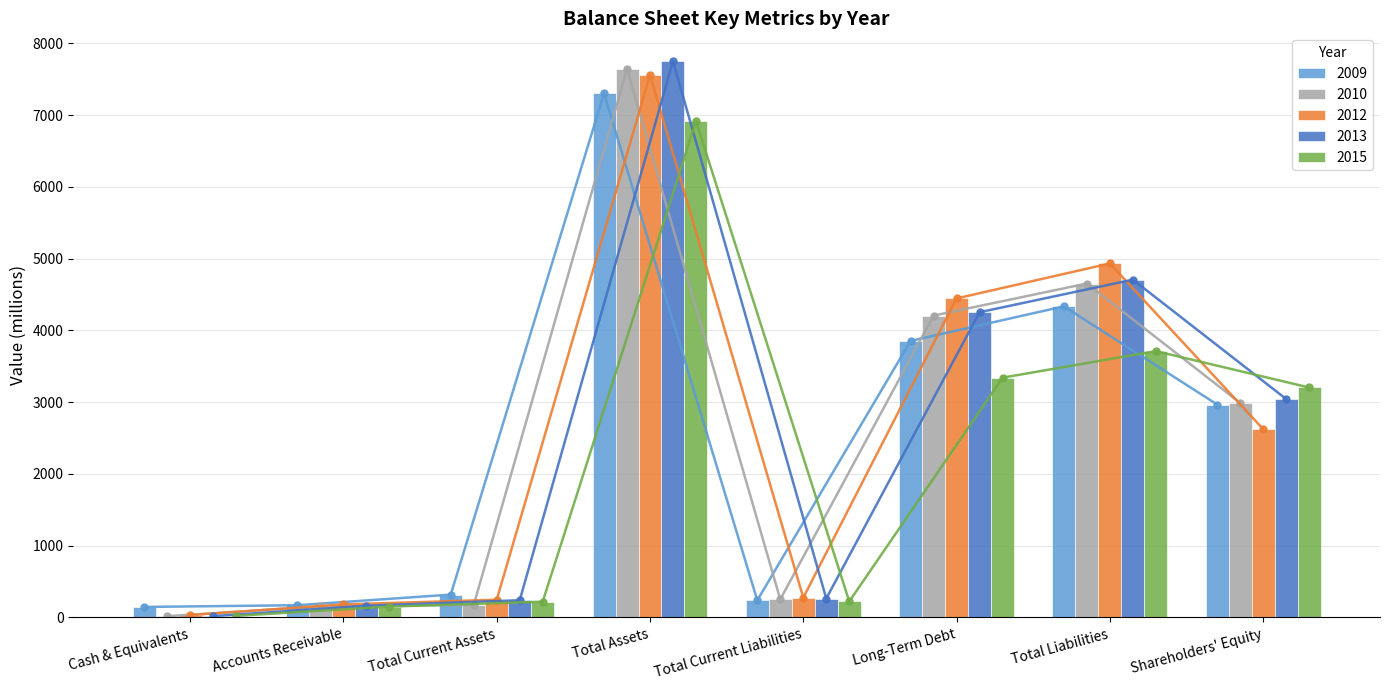

What is the label of the 4th bar from the left?

Total Assets